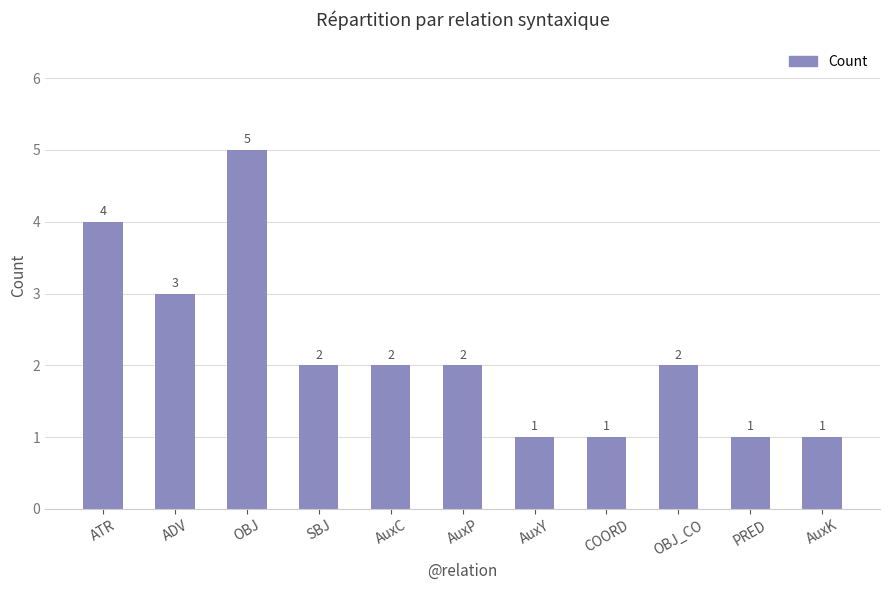

What is the difference between the second highest and second lowest values?

3